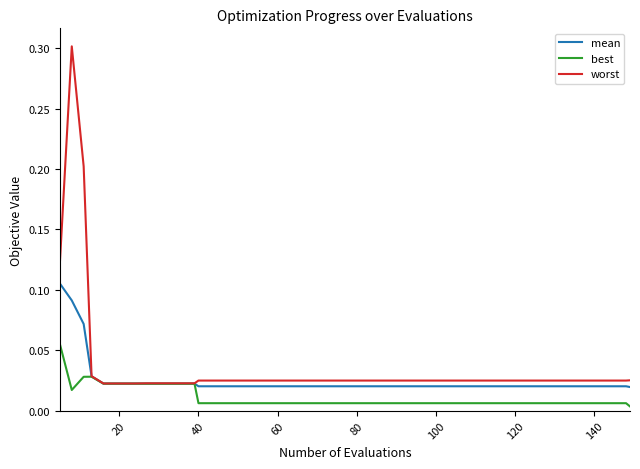

What are all the series names shown in the legend?

mean, best, worst